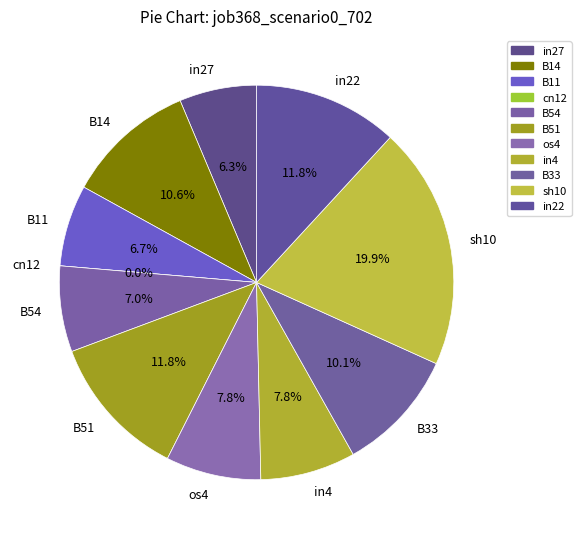

Which slice is the smallest?

cn12